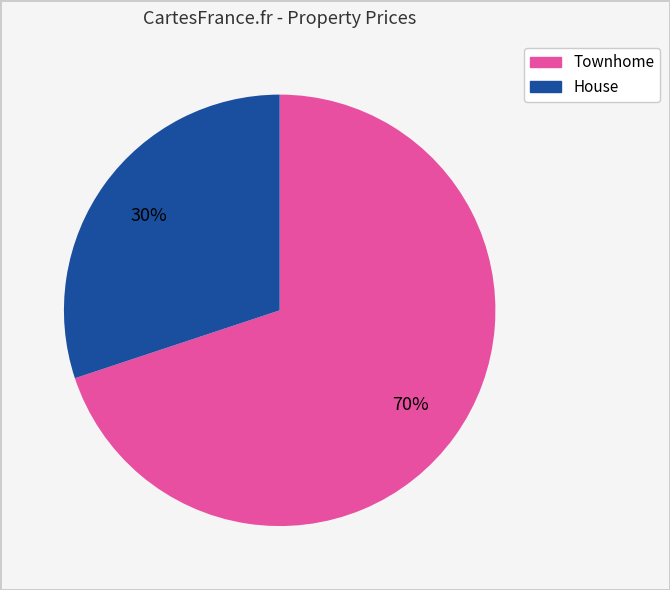

To the nearest percent, what is the average slice percentage?

50%